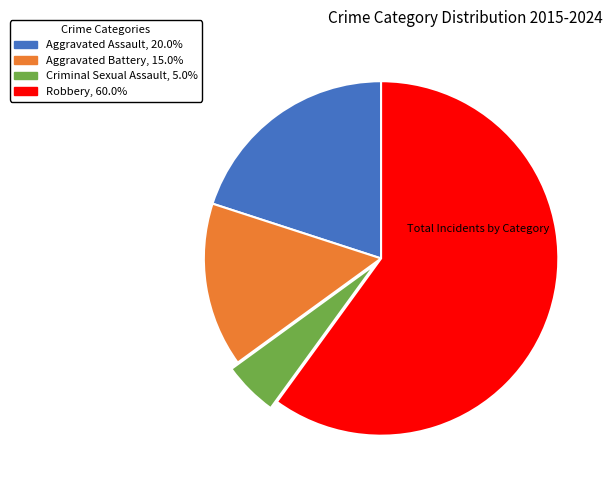

Count the number of slices in the pie.

4